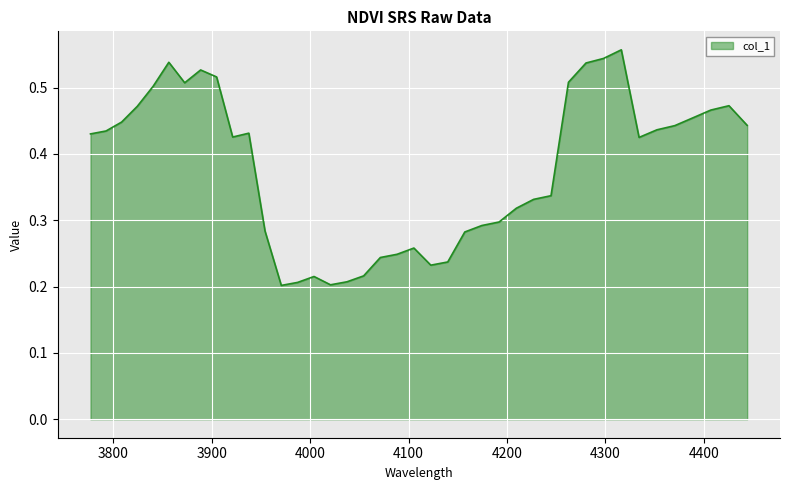

Count the values in the range 0 to 1.

40